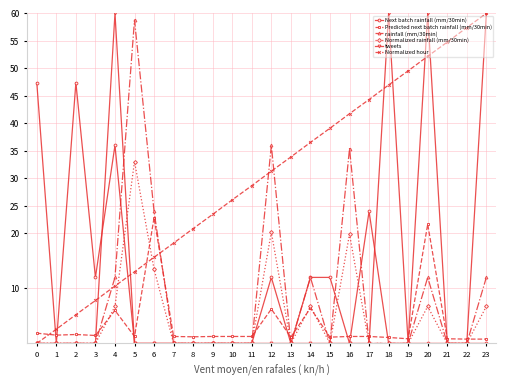

True or false: Normalized hour has more than 2 points higher than both neighbors.

False